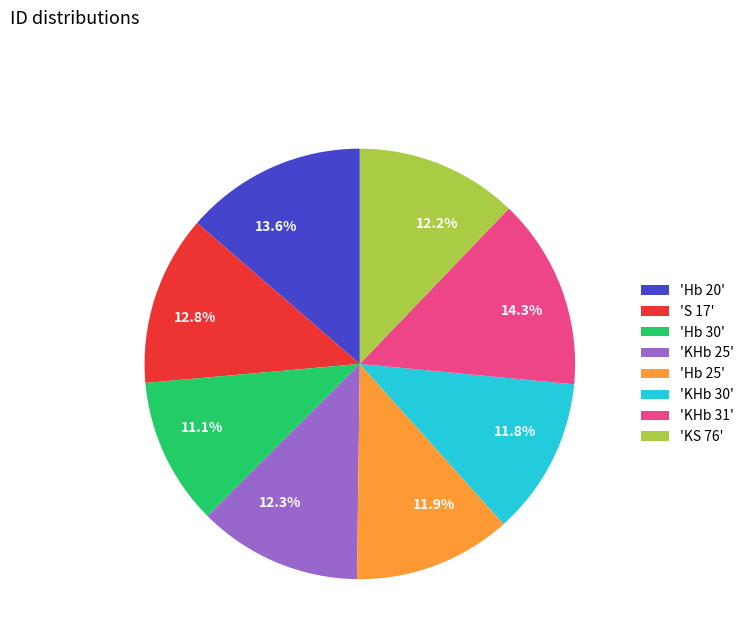

Is 11.8% the majority of the pie?

No